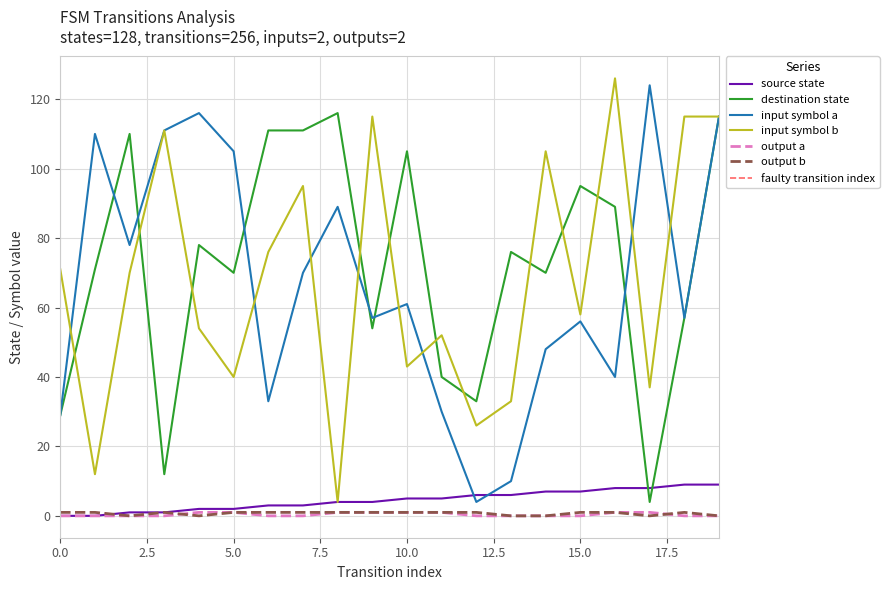

How many values in source_state are above zero?

18